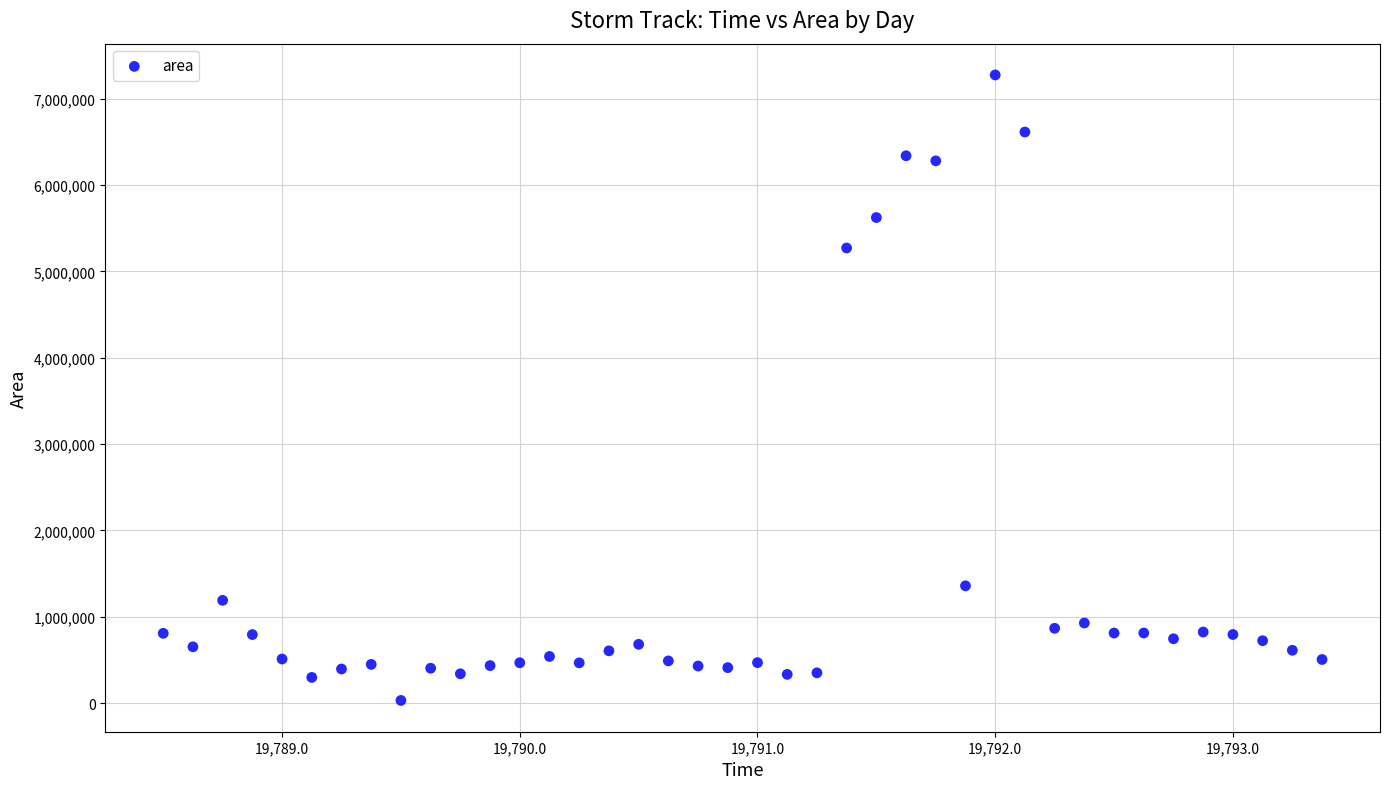

What Y value in the scatter plot is closest to 3652500?

5270625